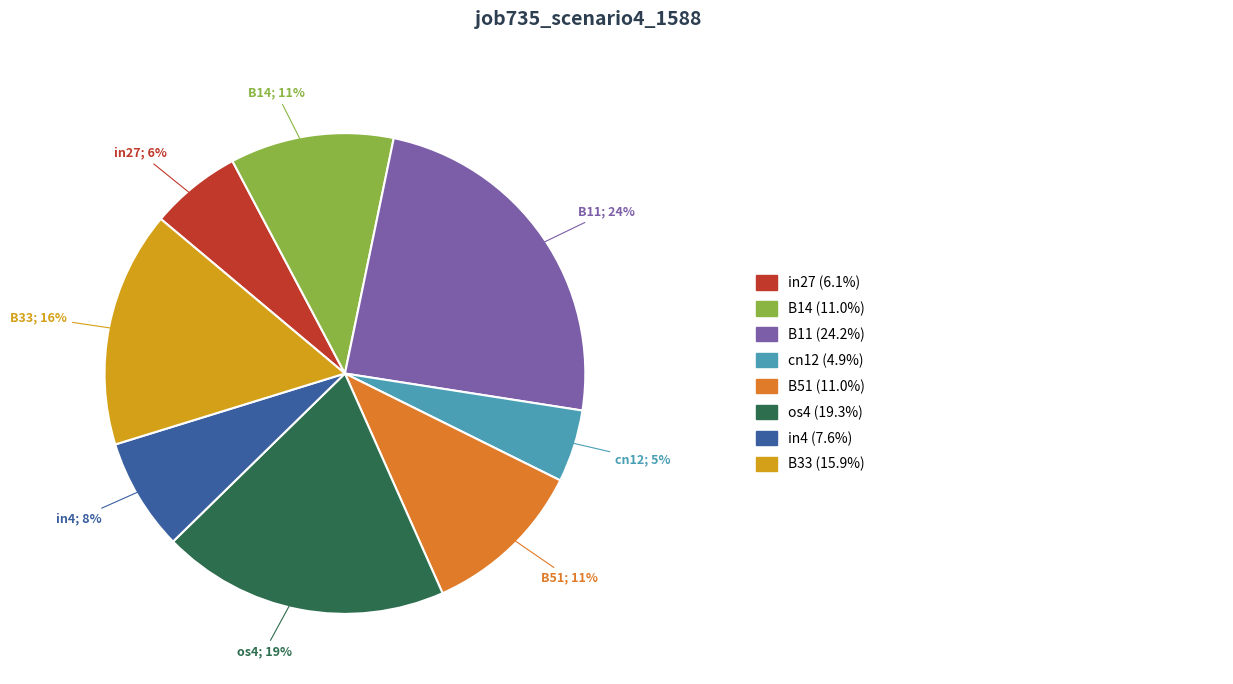

To the nearest percent, what is the average slice percentage?

12%